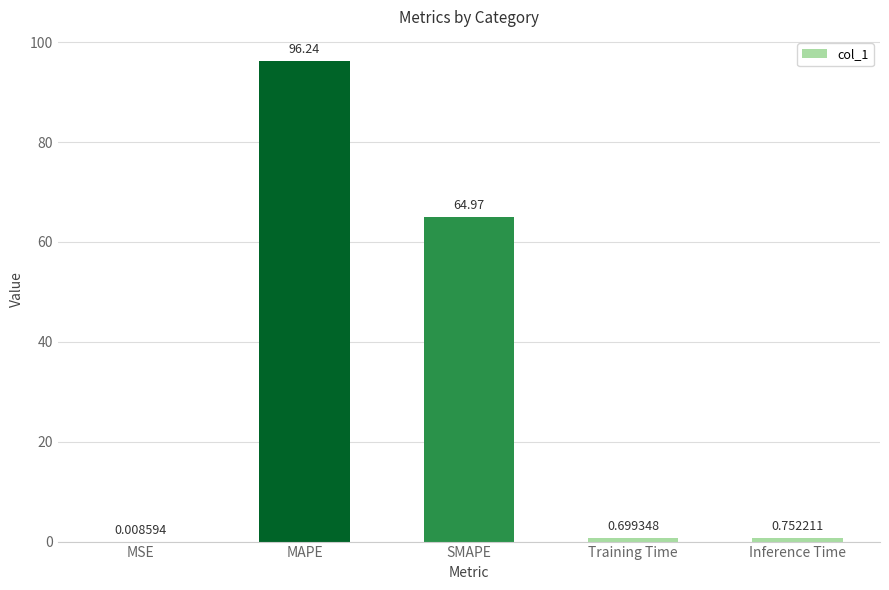

What is the sum of the values at MSE and SMAPE?

65.0